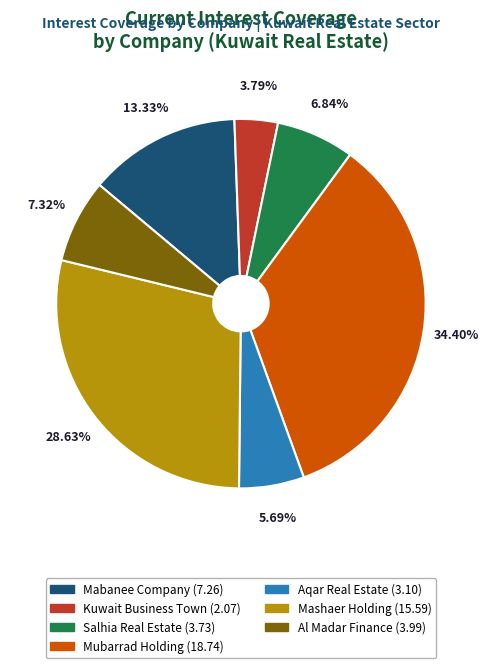

To the nearest percent, what portion does Aqar Real Estate represent?

6%